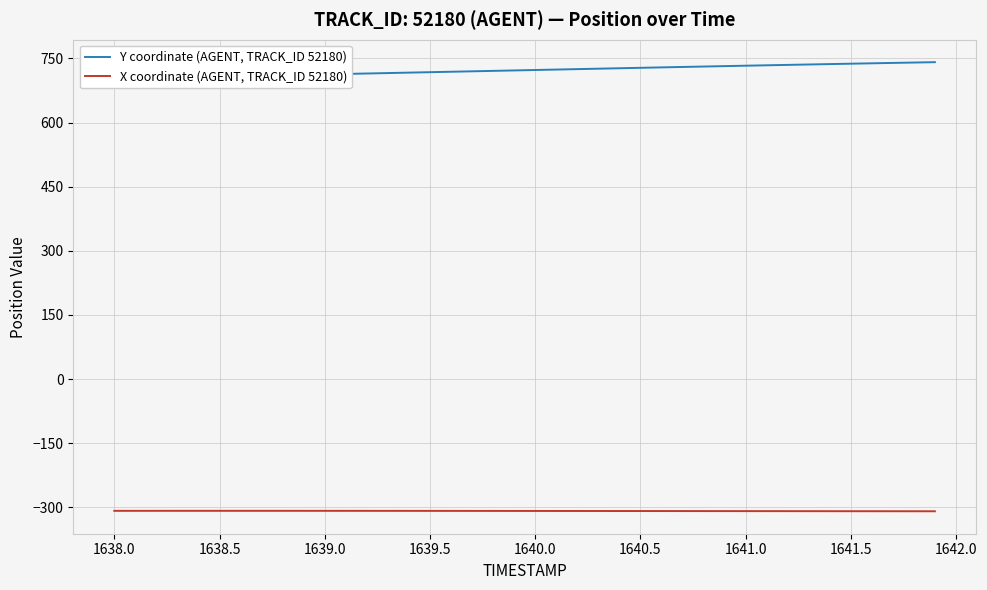

What is the lowest value of the X coordinate (AGENT, TRACK_ID 52180) series?

-309.1